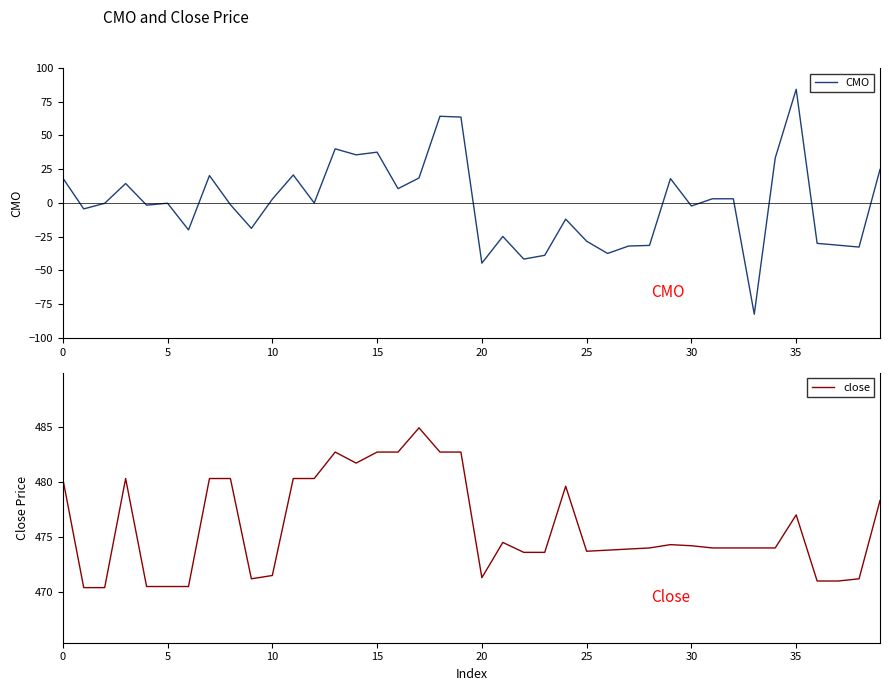

The CMO series shows 3.0 at 15. True or false?

False